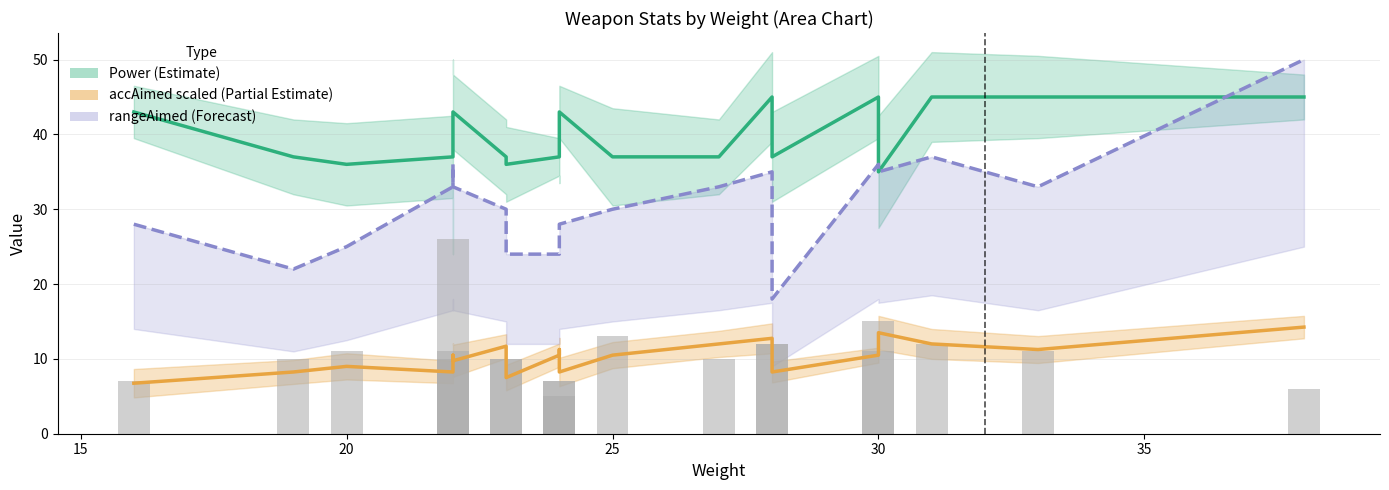

Which series has the largest total across all categories?

Power